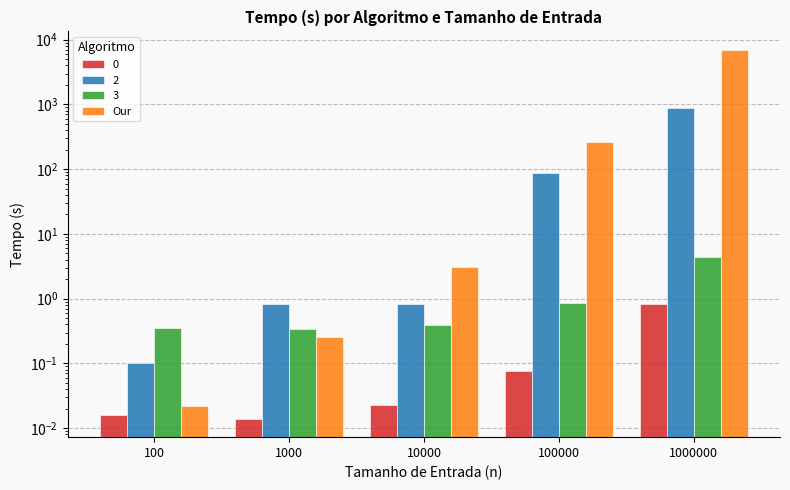

List the labels in order of value, largest first.

1000000, 100000, 10000, 1000, 100